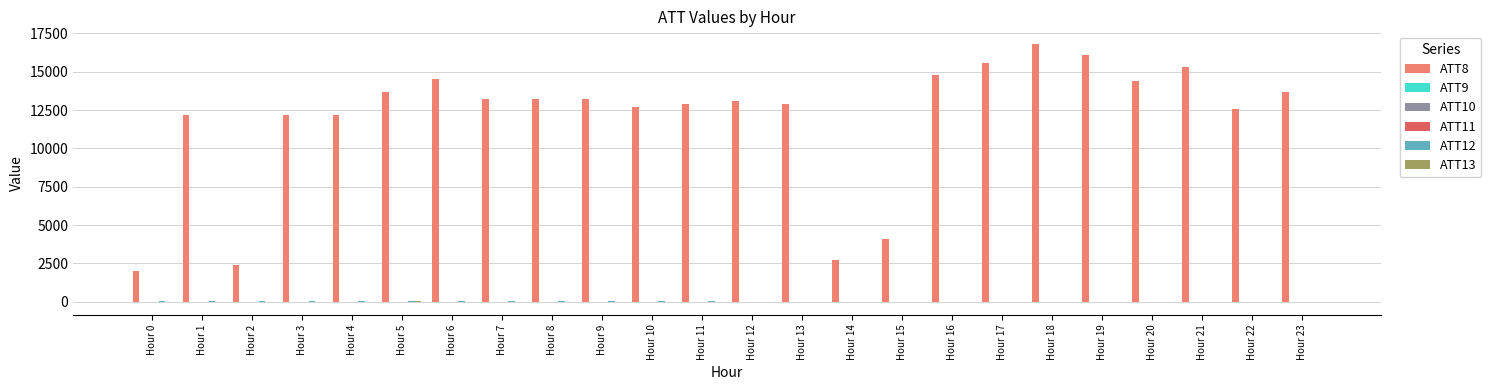

What is the approximate value of ATT8 at Hour 5?

13700.0